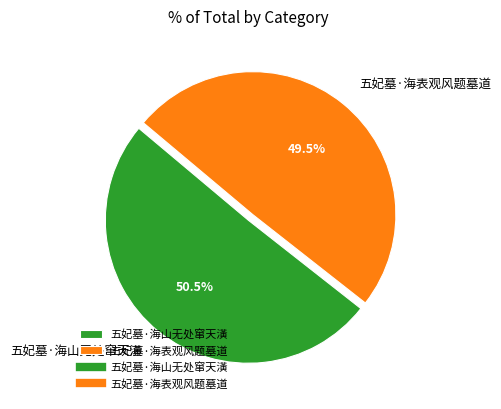

Rank the categories by value from lowest to highest.

五妃墓·海表观风题墓道, 五妃墓·海山无处窜天潢